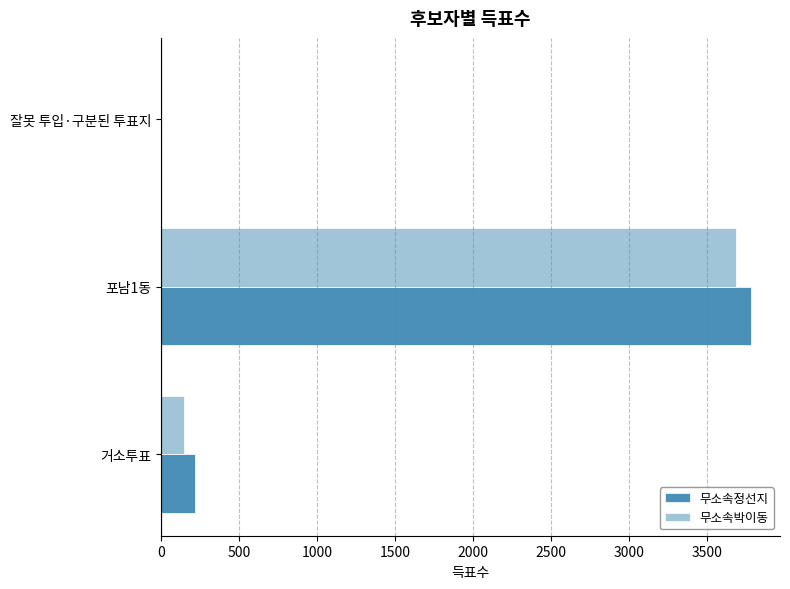

Is it true that 무소속박이동 equals 146 at 거소투표?

True